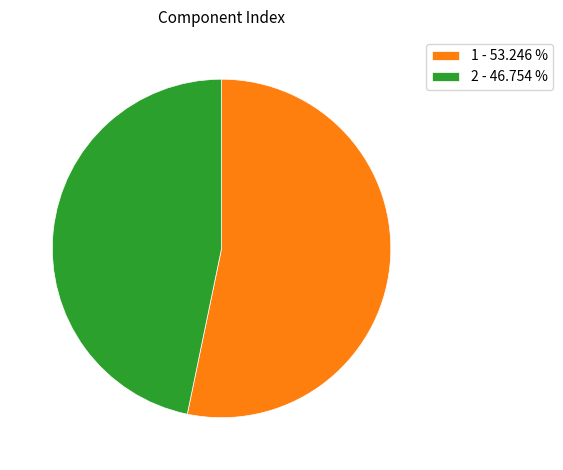

Combined, do 1 - 53.246 % and 2 - 46.754 % account for over 50%?

Yes